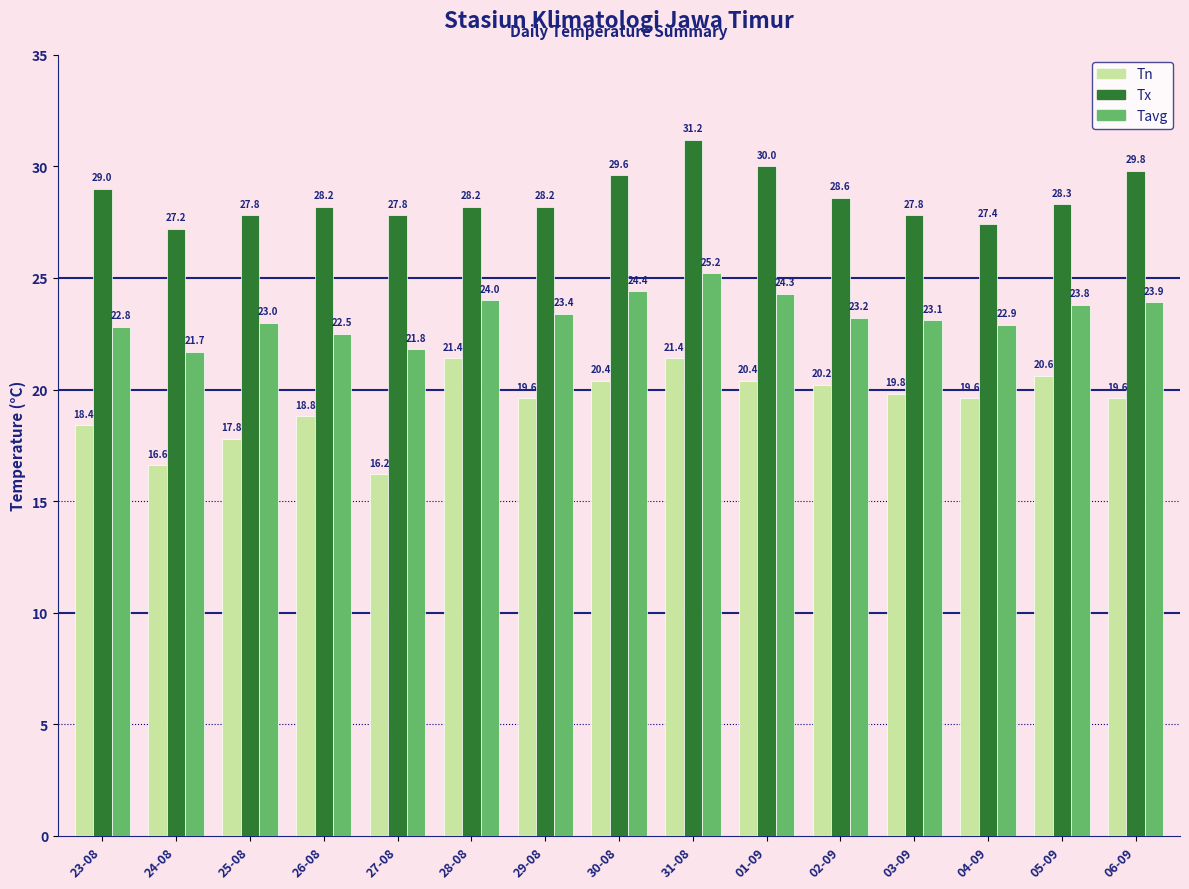

Rank the series at 30-08 from highest to lowest value.

Tx, Tavg, Tn